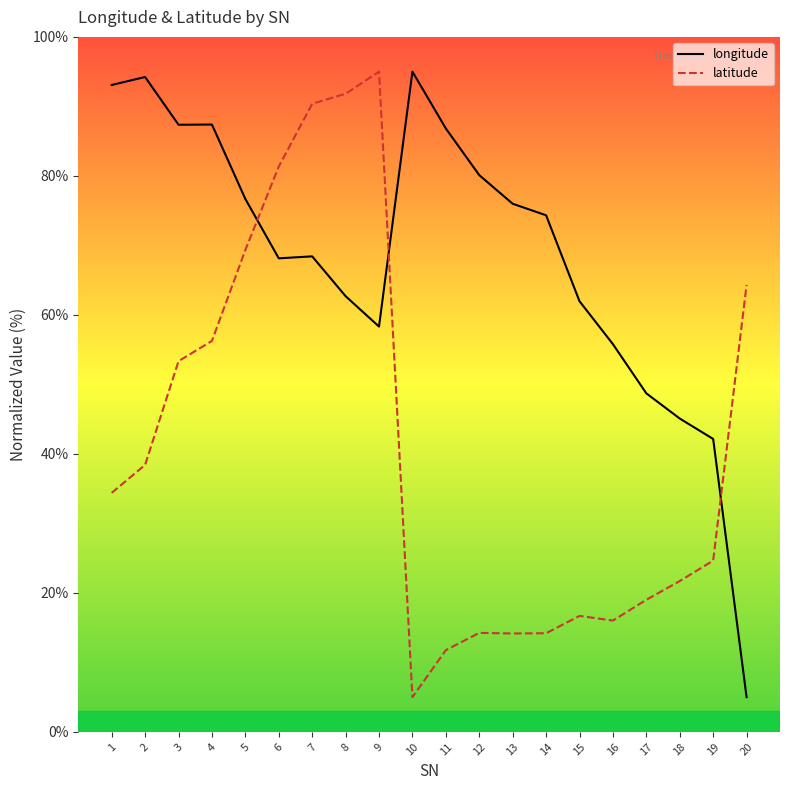

At which category is the sum across all series the highest?

7